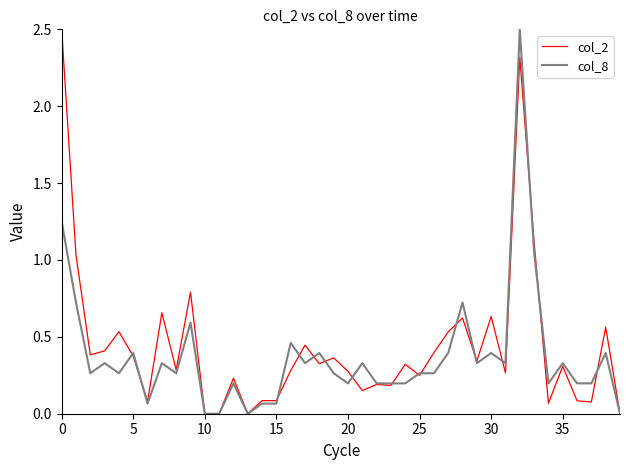

What is the maximum value for col_8?

2.5